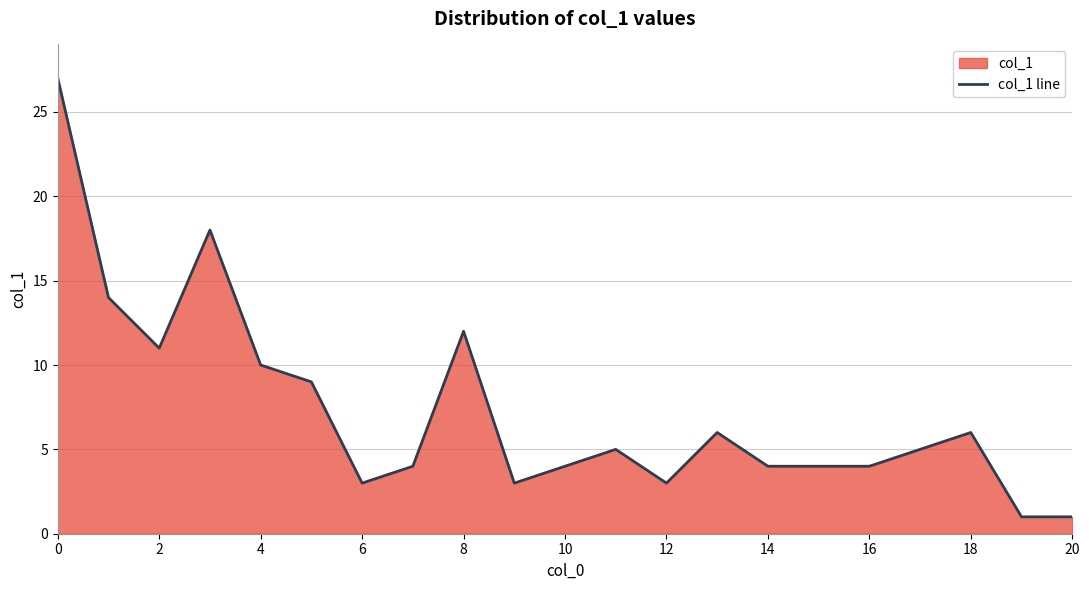

True or false: the data shows 3 at 12.

True